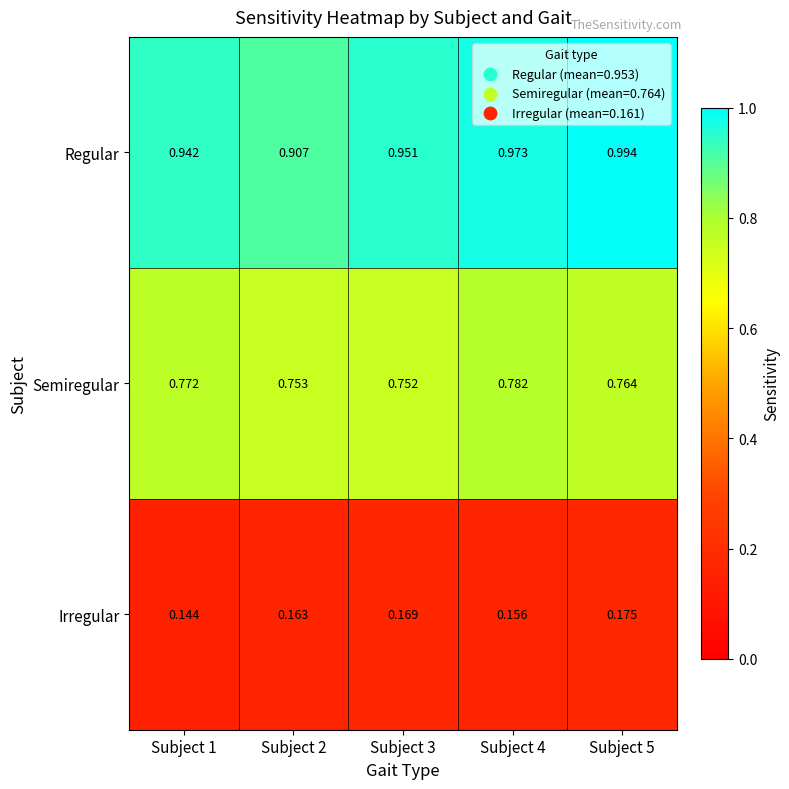

How many data points does each series have?

5